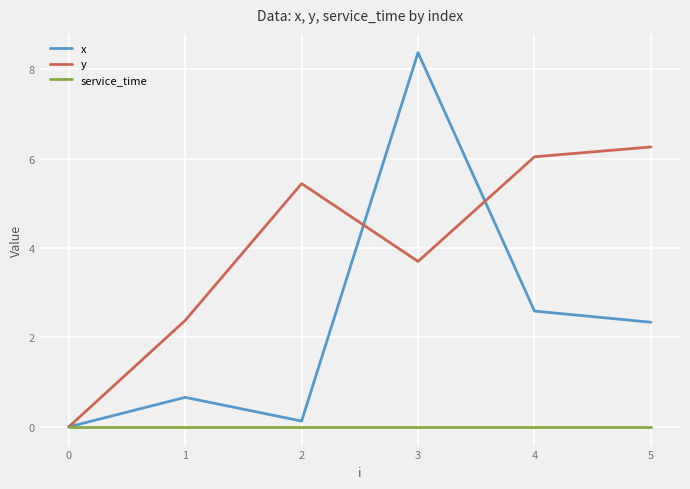

Reading left to right, extract all data points from this chart.

x: 0.0	0.7	0.1	8.4	2.6	2.3
y: 0.0	2.4	5.4	3.7	6.0	6.3
service_time: 0.0	0.0	0.0	0.0	0.0	0.0